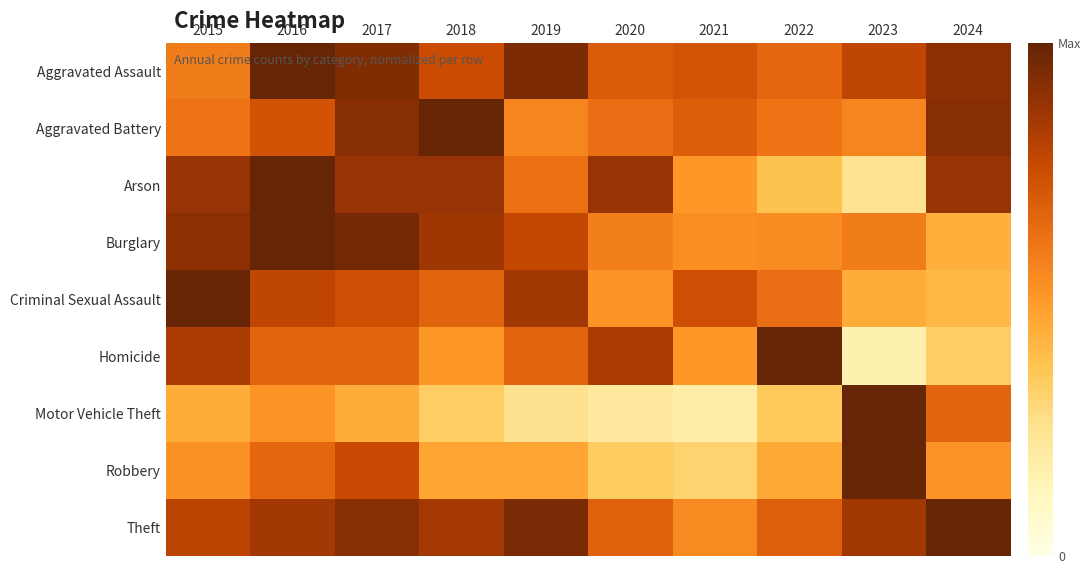

What is the greatest value displayed?

1.0